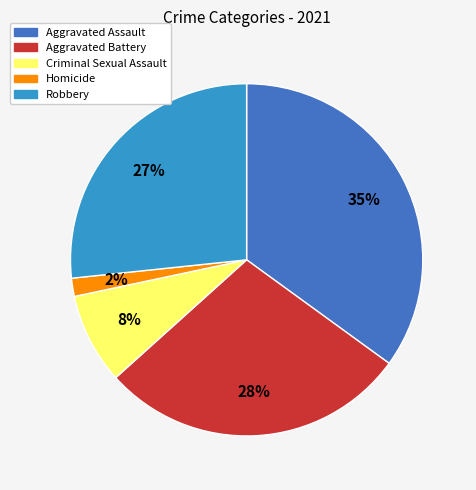

What is the ratio of the value at Homicide to the value at Aggravated Battery?

0.1